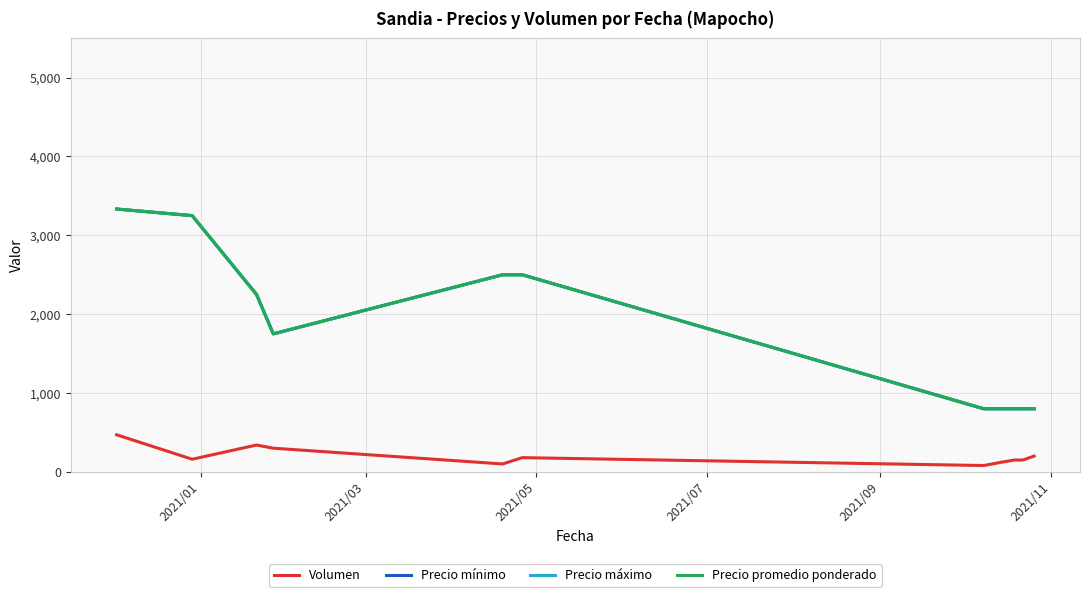

Is this an area chart (filled region under the line)?

No